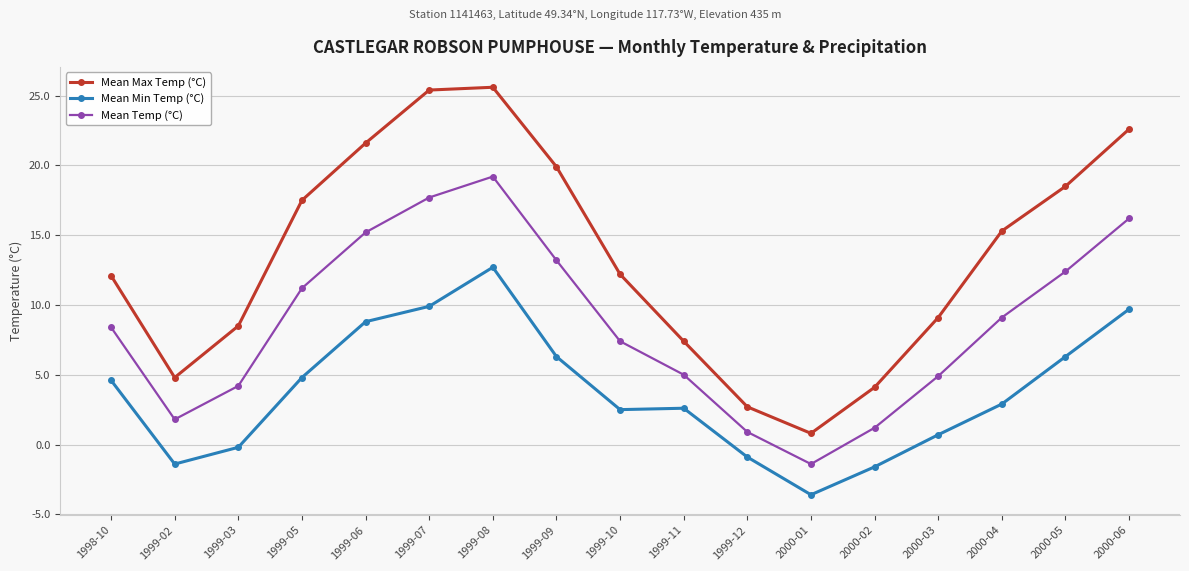

At which category does Mean Min Temp (°C) reach its first local peak?

1999-08